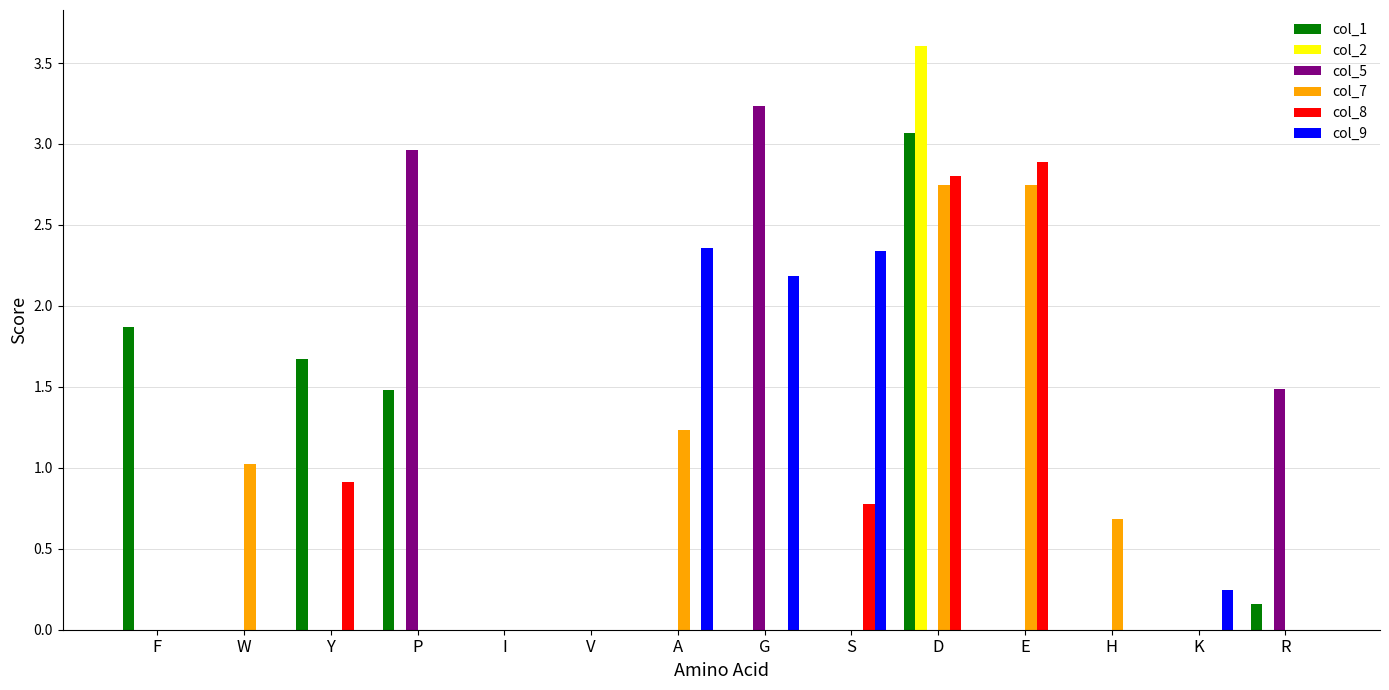

The value of col_1 at W is 0.0. True or false?

True